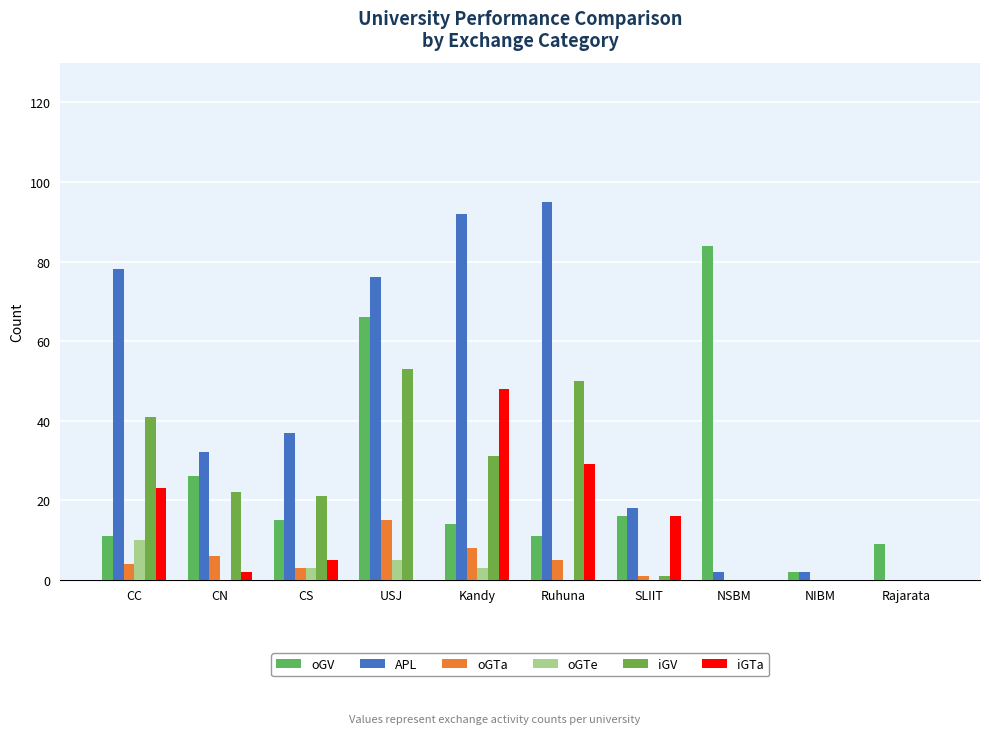

At which category does the chart reach its minimum across all series?

Rajarata